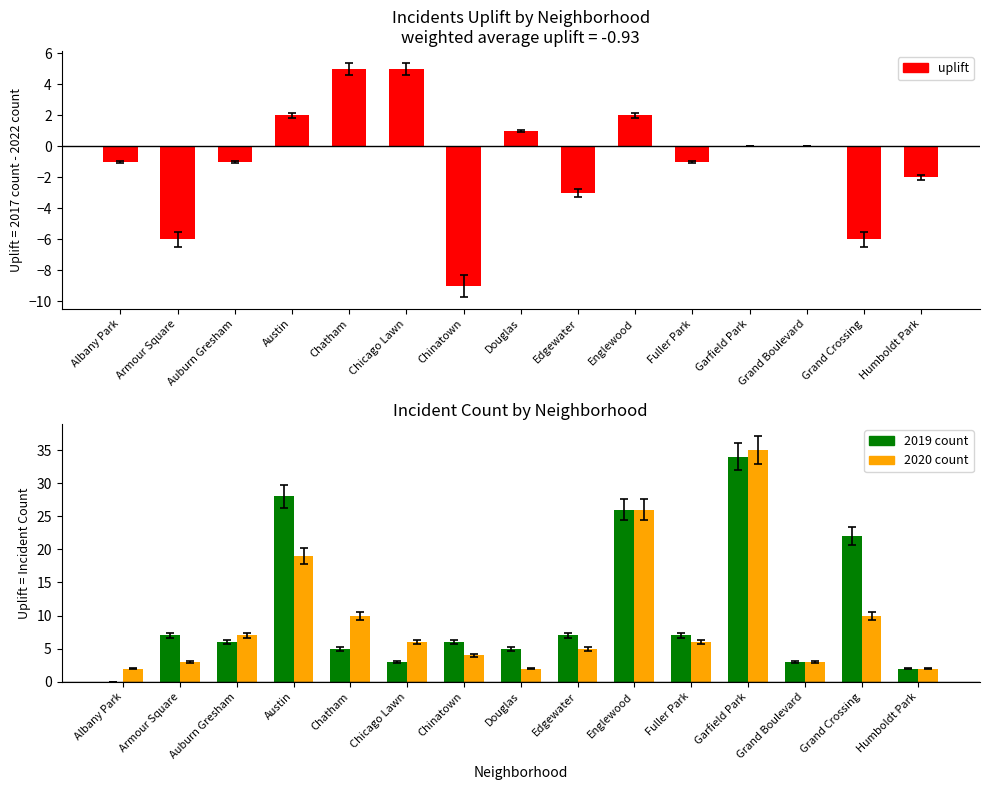

How many groups of bars are there?

15